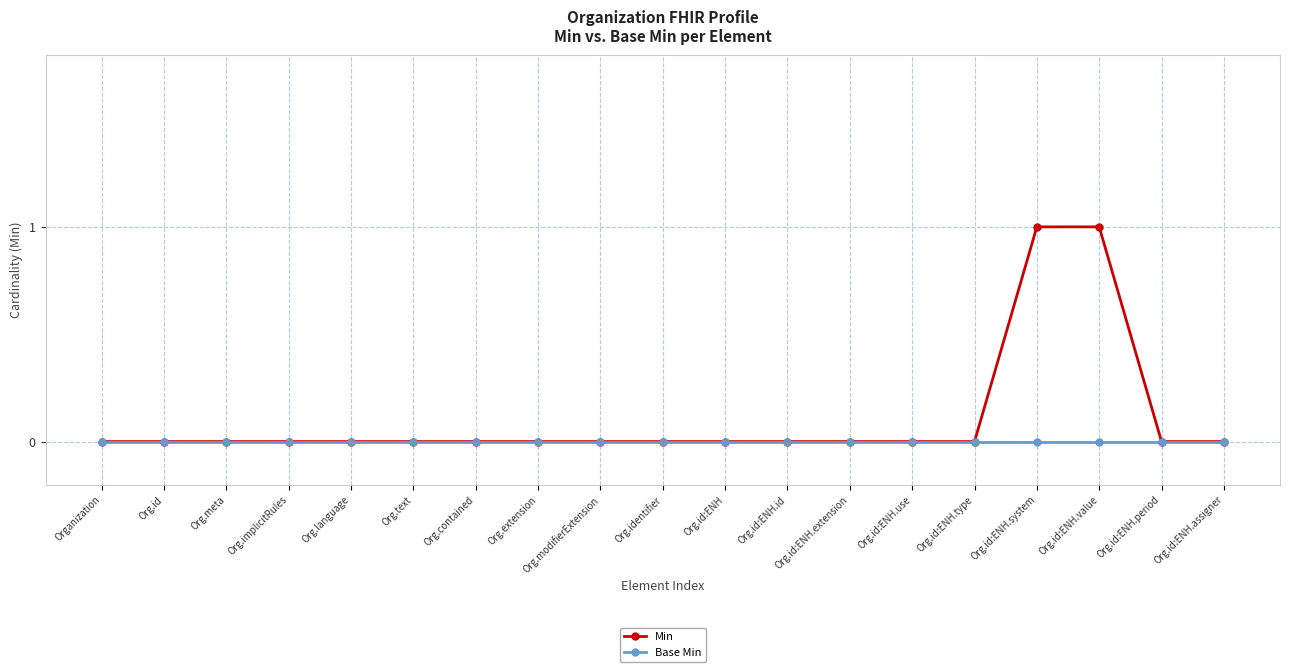

How many lines are shown in the chart?

2